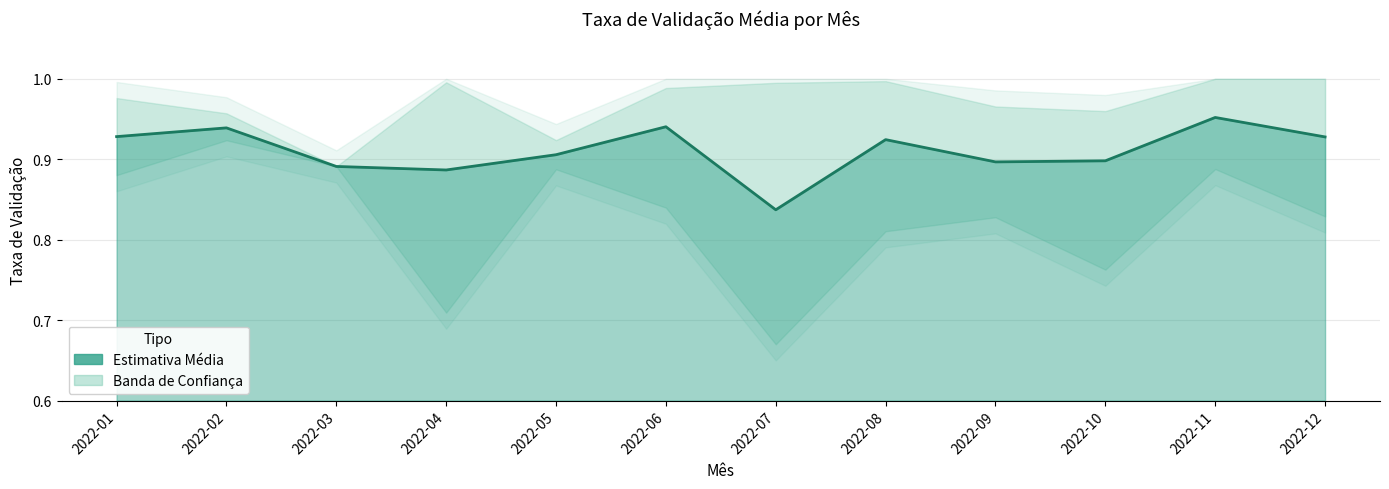

What value does the data have at 2022-10?

0.9